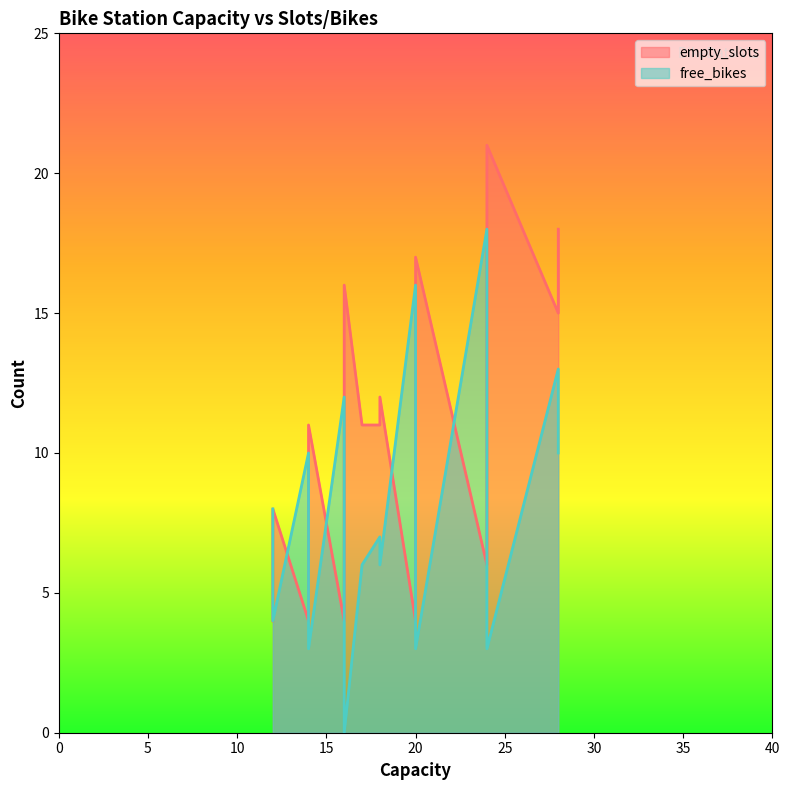

What is the difference between the second highest and second lowest values in the empty_slots series?

14